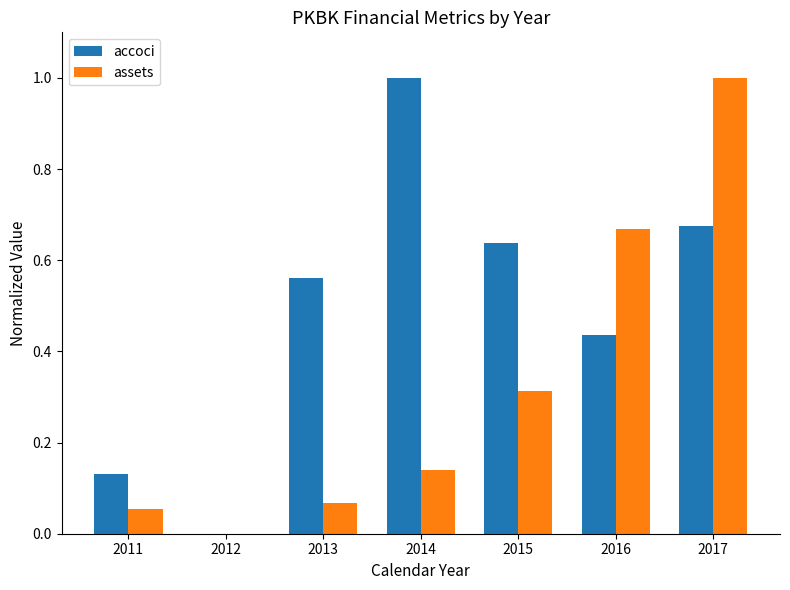

Where is accoci nearest to the value 0?

2012